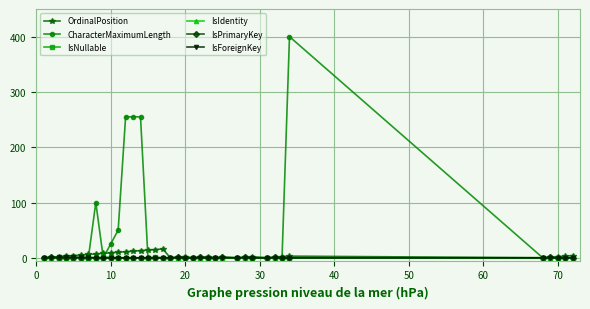

Which series has the widest spread of values?

CharacterMaximumLength